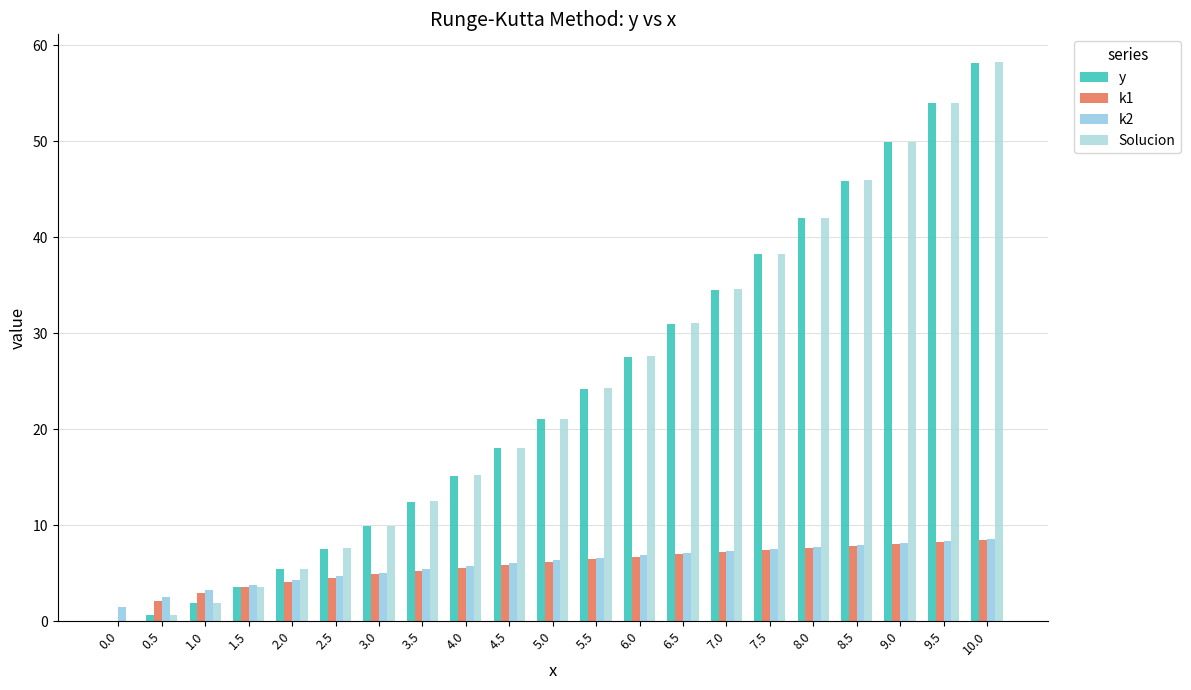

What position from the left is 0.0?

1